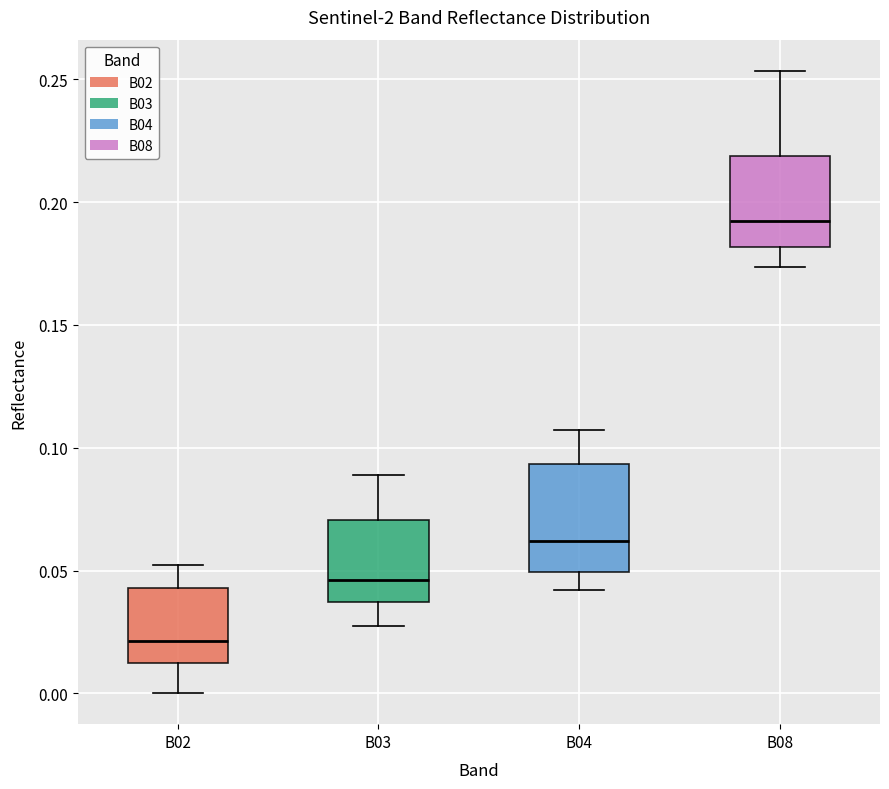

Reading left to right, transcribe this box plot: for each box, give where its median line is, the range the box spans, and where its two whiskers end, as read against the y-axis. The values are not printed on the chart, so give them approximately, as read against the axis.

B02: median 0.020, box 0.010 to 0.045, whiskers 0.000 to 0.050
B03: median 0.045, box 0.035 to 0.070, whiskers 0.030 to 0.090
B04: median 0.060, box 0.050 to 0.095, whiskers 0.040 to 0.105
B08: median 0.190, box 0.180 to 0.220, whiskers 0.175 to 0.255